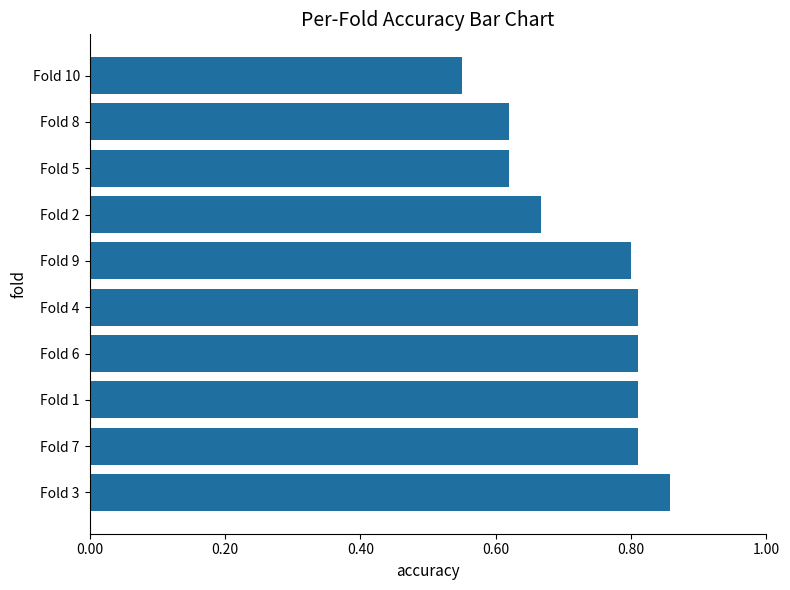

The chart shows a value of 0.9 at Fold 5. True or false?

False